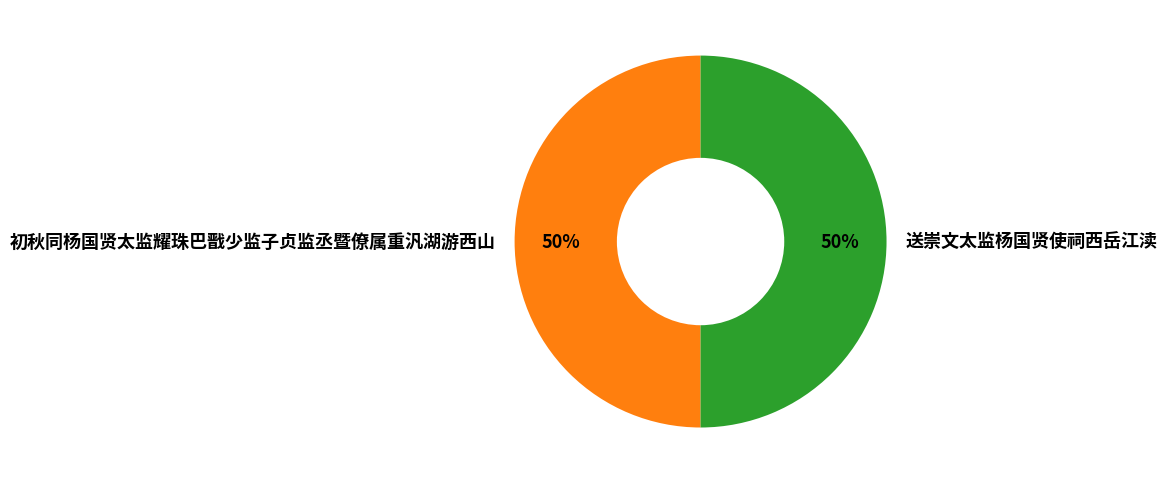

How many segments does this pie chart have?

2